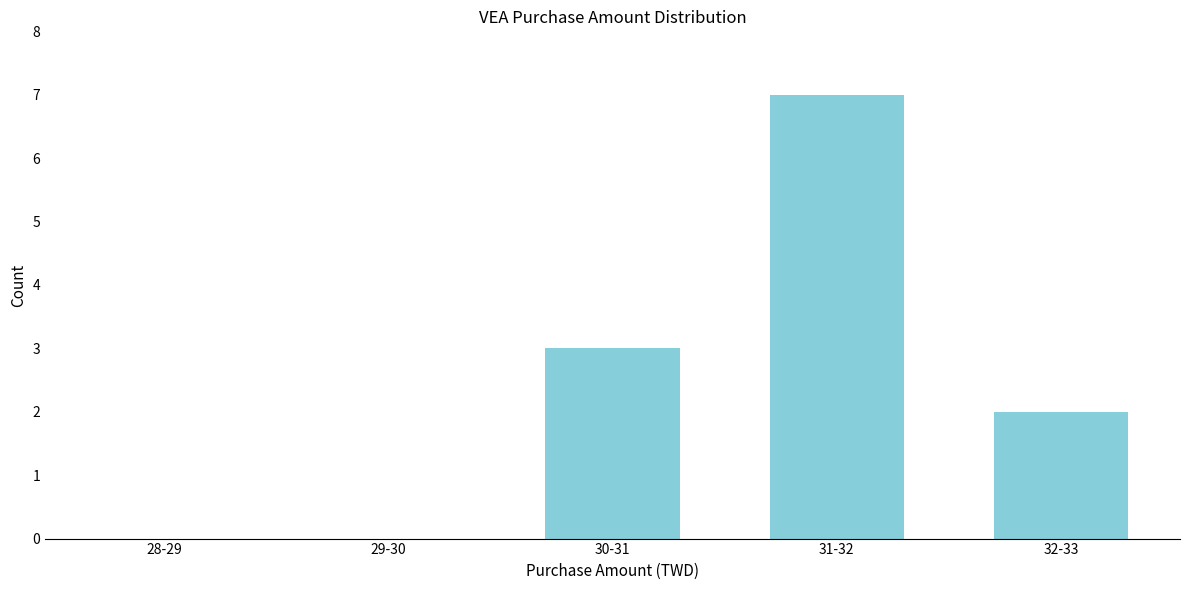

Reading left to right, transcribe all the data shown in this chart.

28-29=0	29-30=0	30-31=3	31-32=7	32-33=2